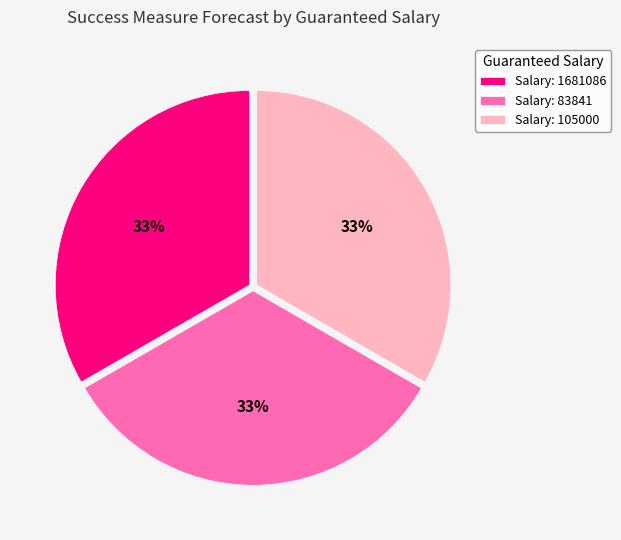

Is there a majority slice in this chart?

No